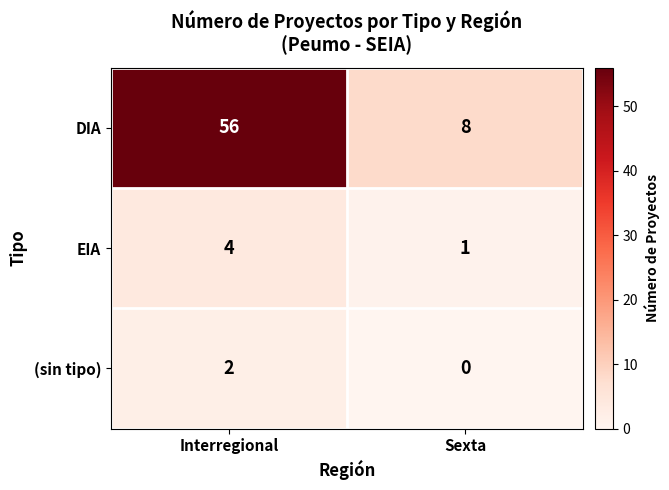

The value of DIA at Interregional is 14. True or false?

False